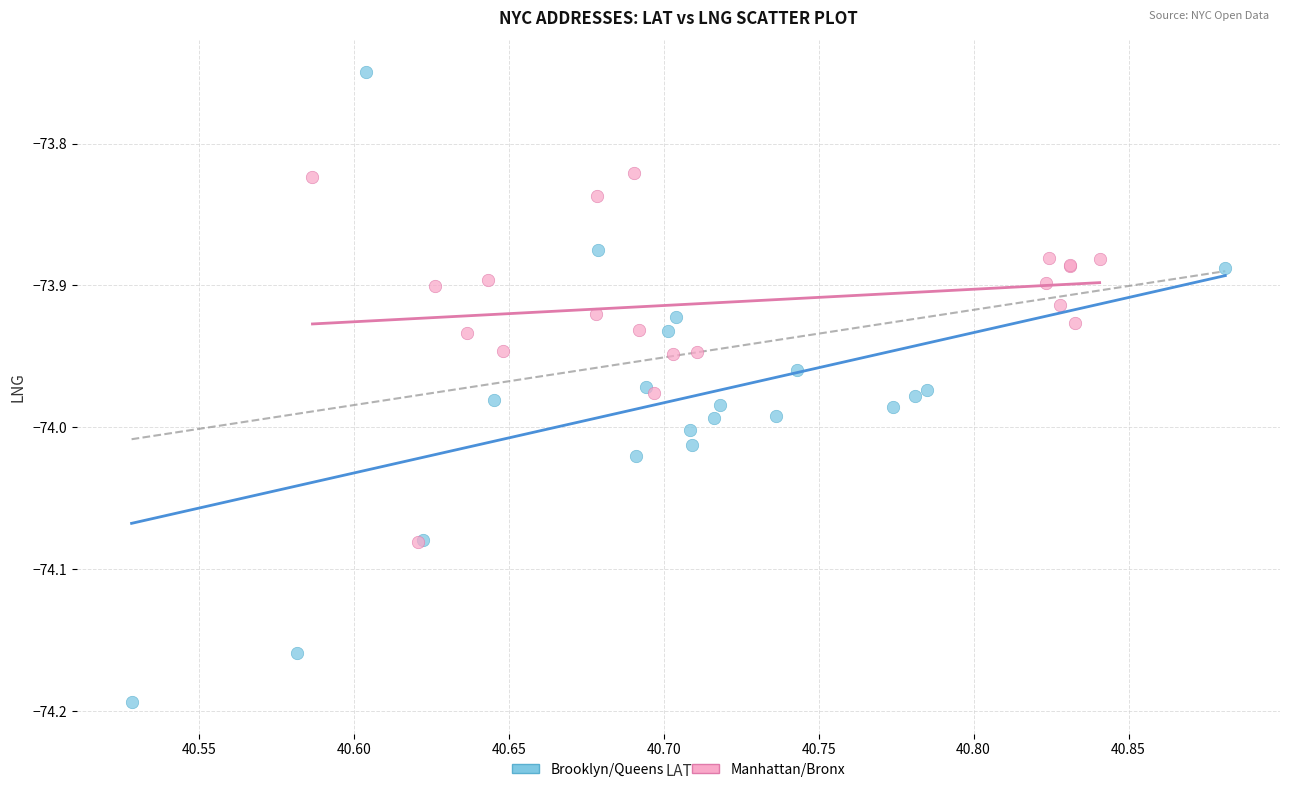

Which series reaches the minimum Y coordinate?

Brooklyn/Queens